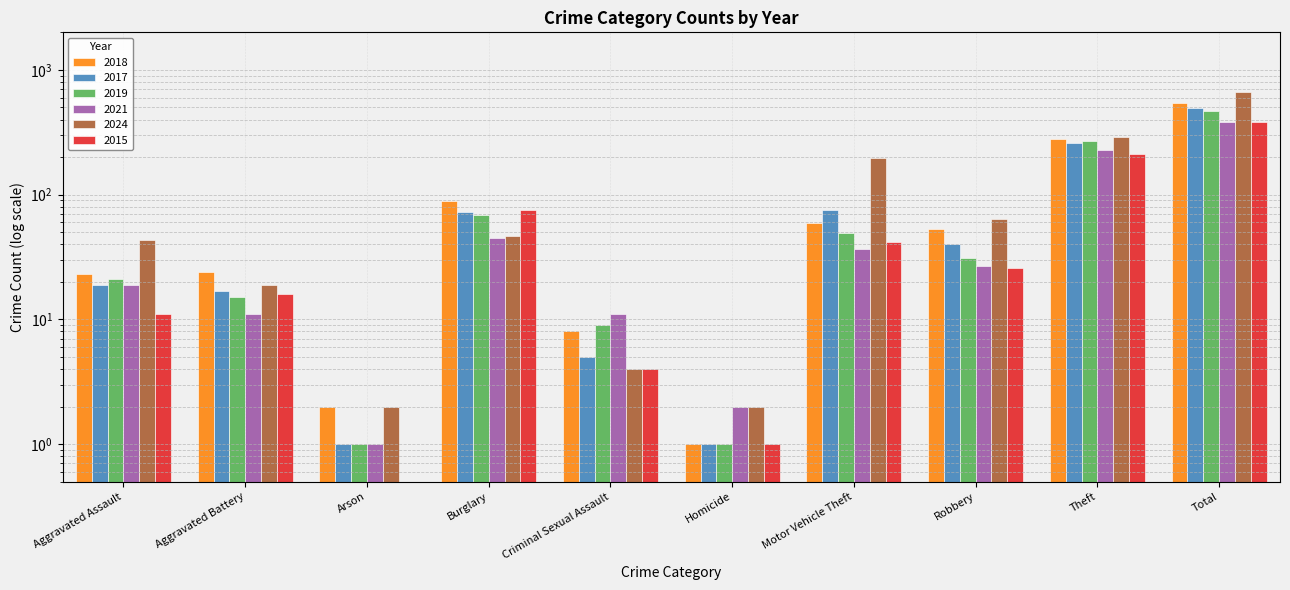

Where does the 2015 series first go above 26?

Burglary